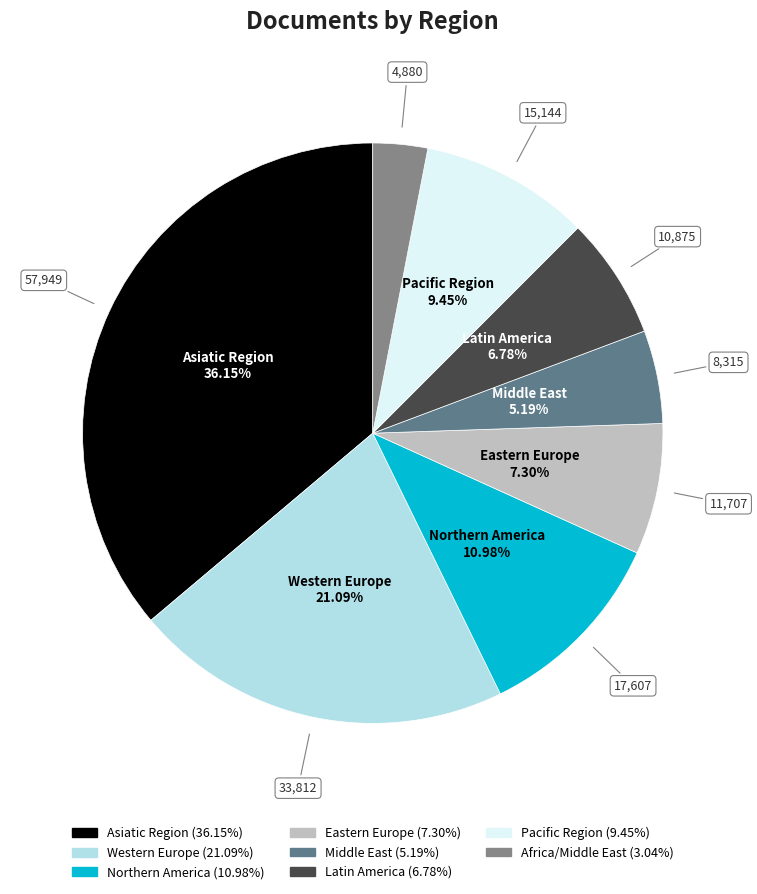

How many slices are in this pie chart?

8